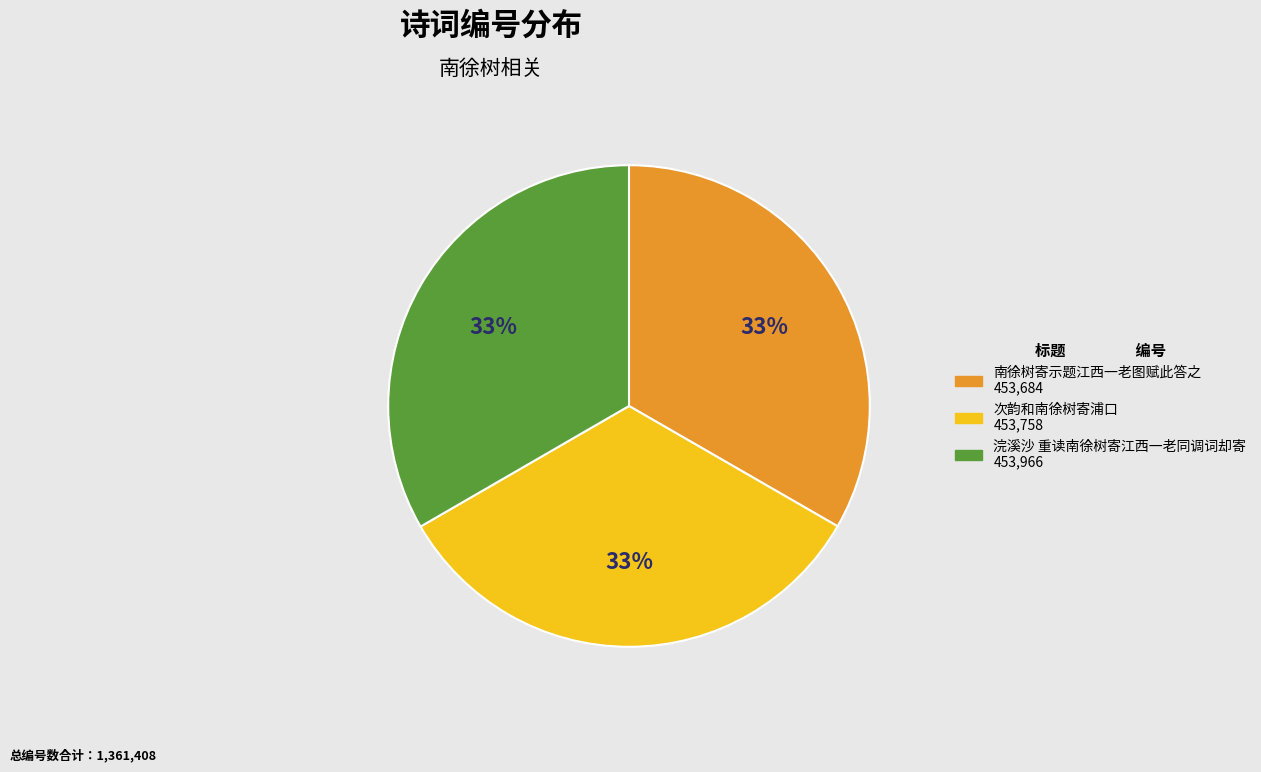

True or false: 南徐树寄示题江西一老图赋此答之 accounts for 33% of the total.

True